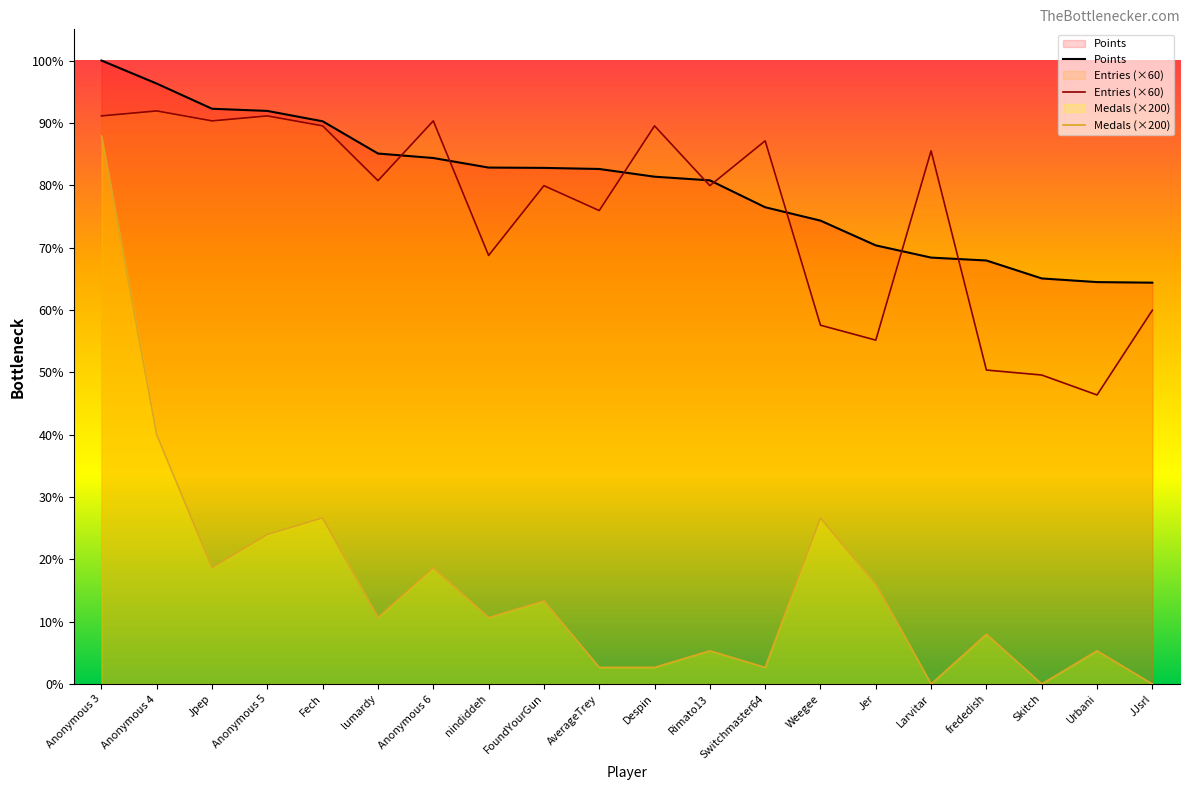

At how many categories does at least one series exceed 3566?

20